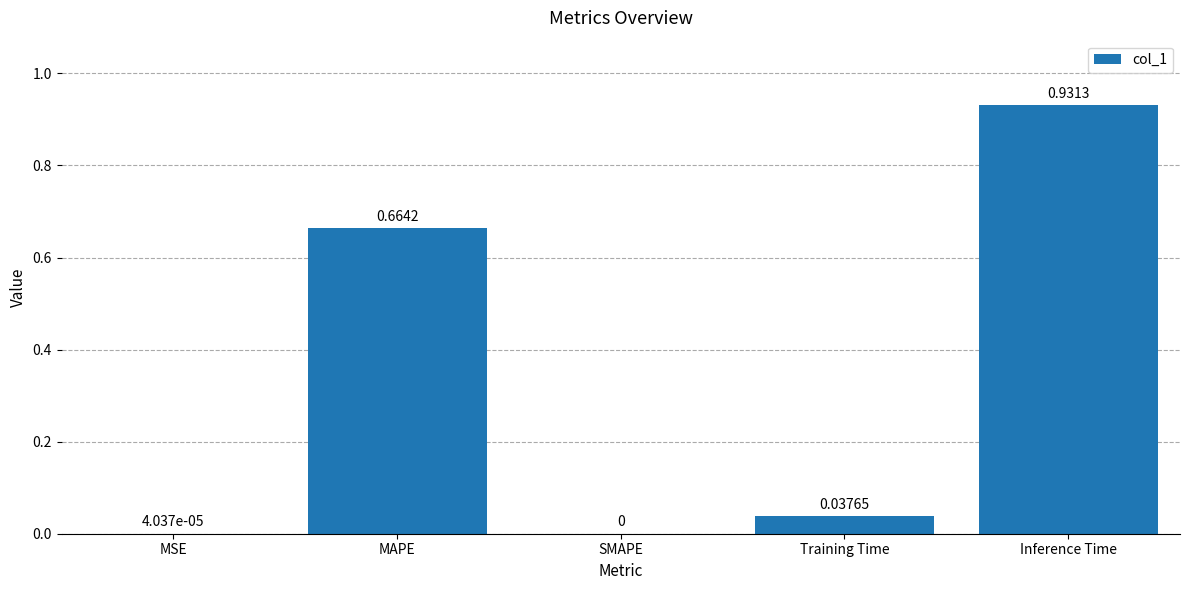

Are the bars horizontal?

No